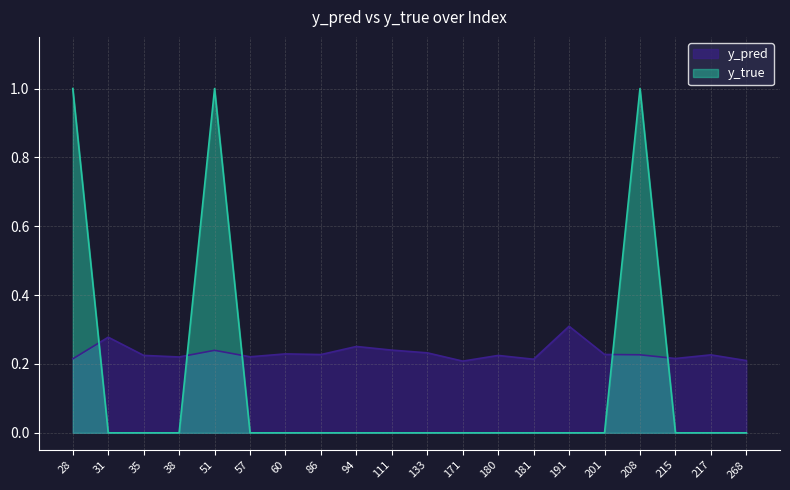

What is the difference between the highest and lowest values at 60?

0.2